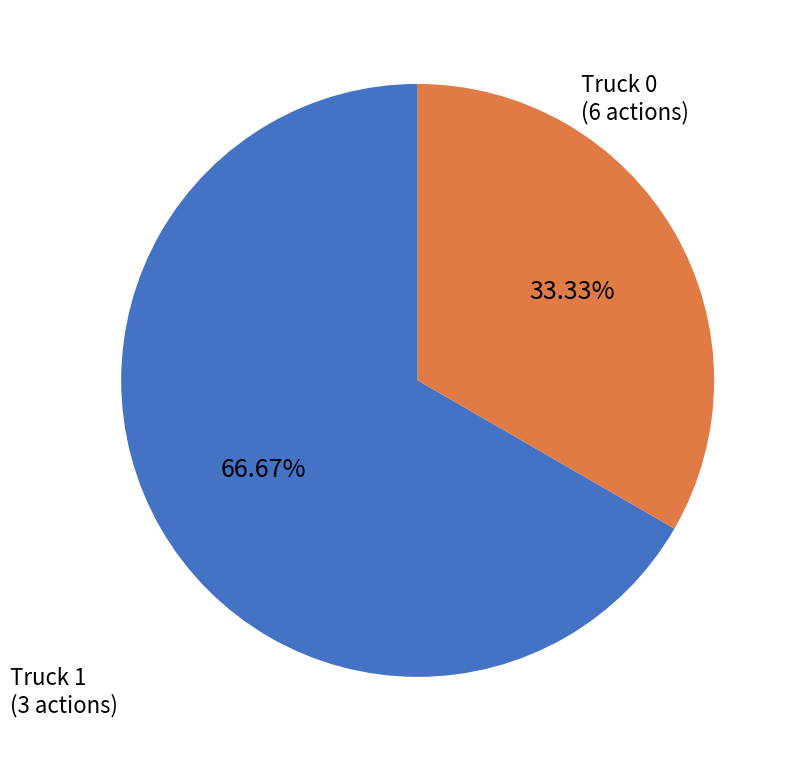

Is it true that Truck 1 is 25% of the pie?

False